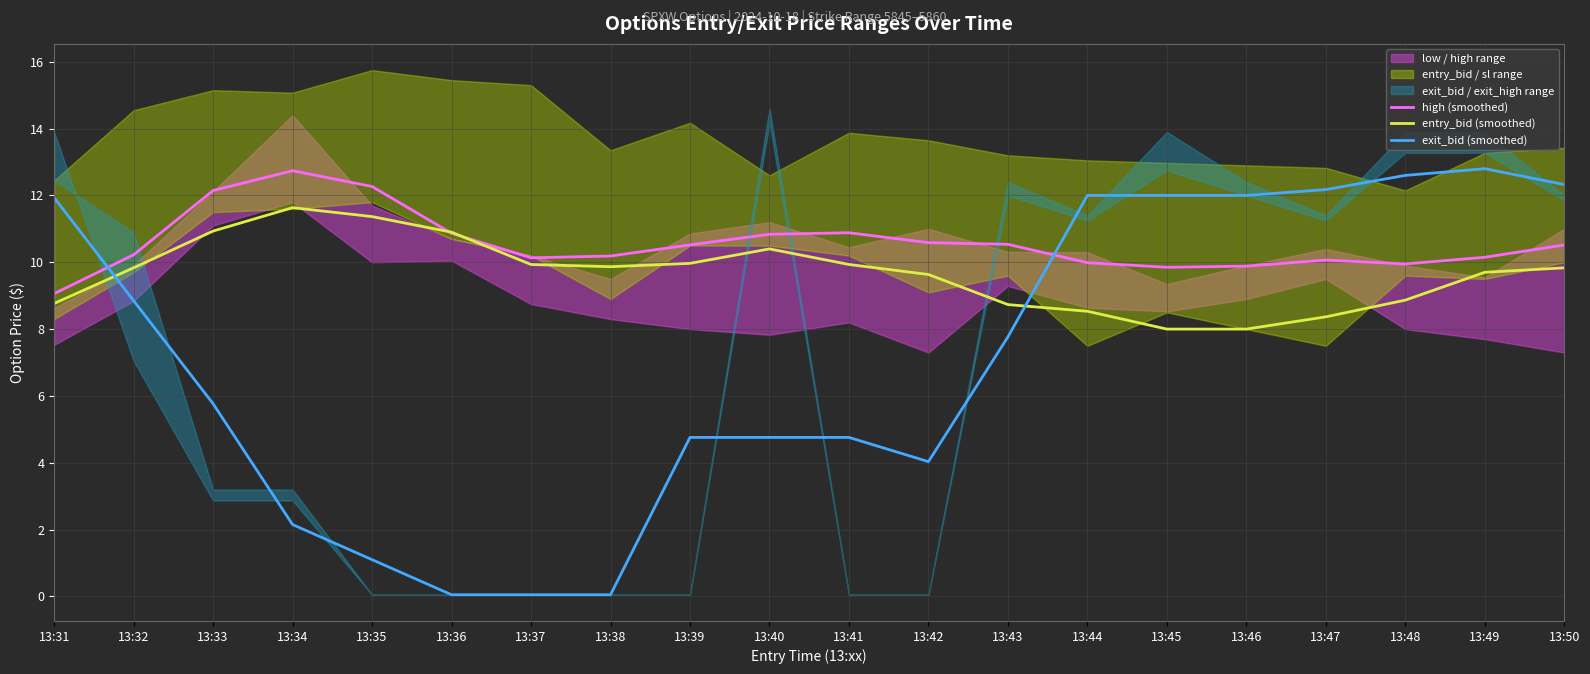

True or false: entry_bid (smoothed) has more than 0 interior local peaks.

True